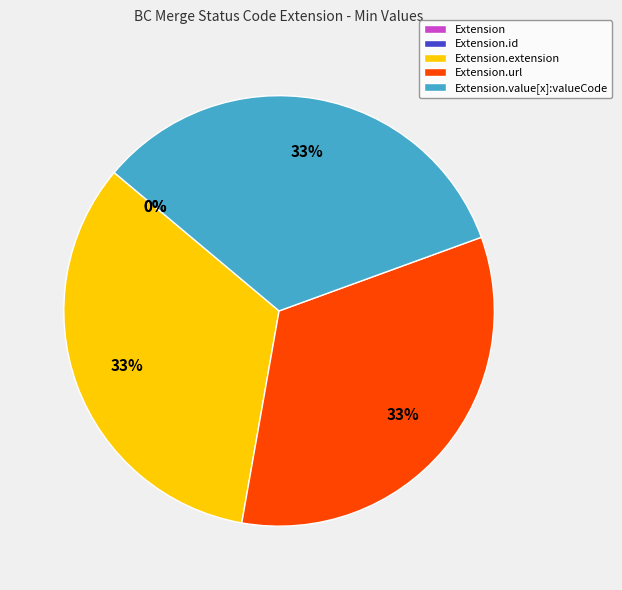

Does any single category account for the majority?

No